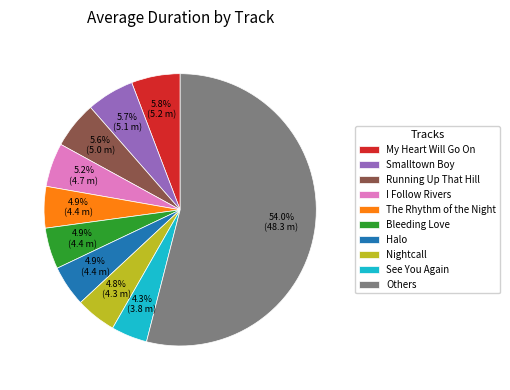

What percentage do Bleeding Love and See You Again together represent?

9.2%